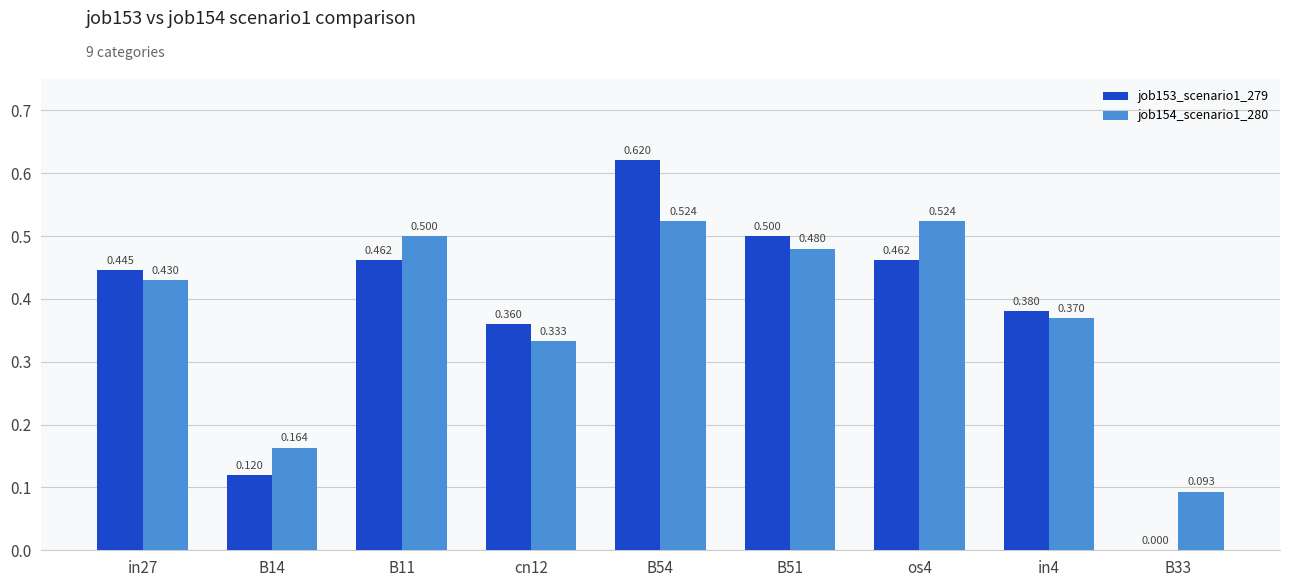

Is the value of job154_scenario1_280 at os4 greater than the value of job153_scenario1_279 at cn12?

Yes